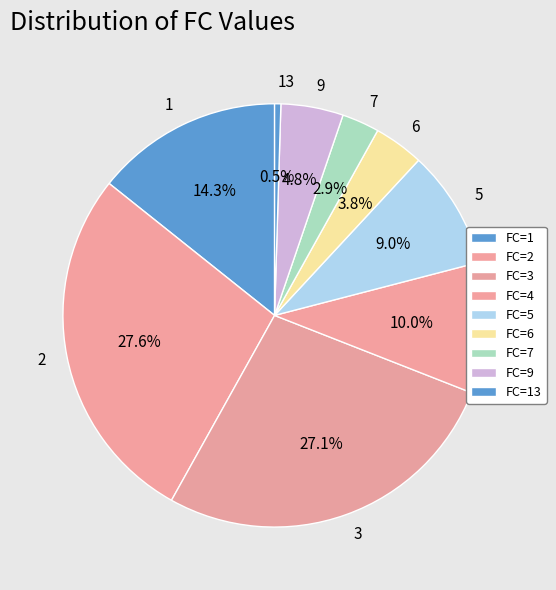

Is it true that 5 is 1% of the pie?

False